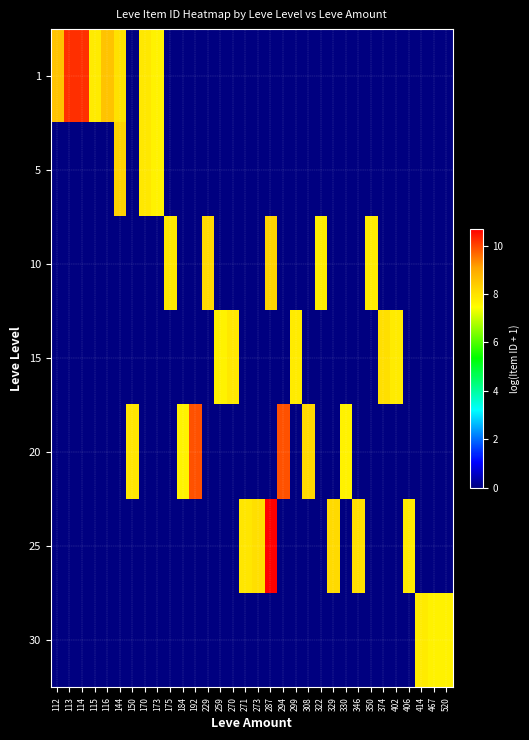

The 20 series shows 10.6 at 150. True or false?

False